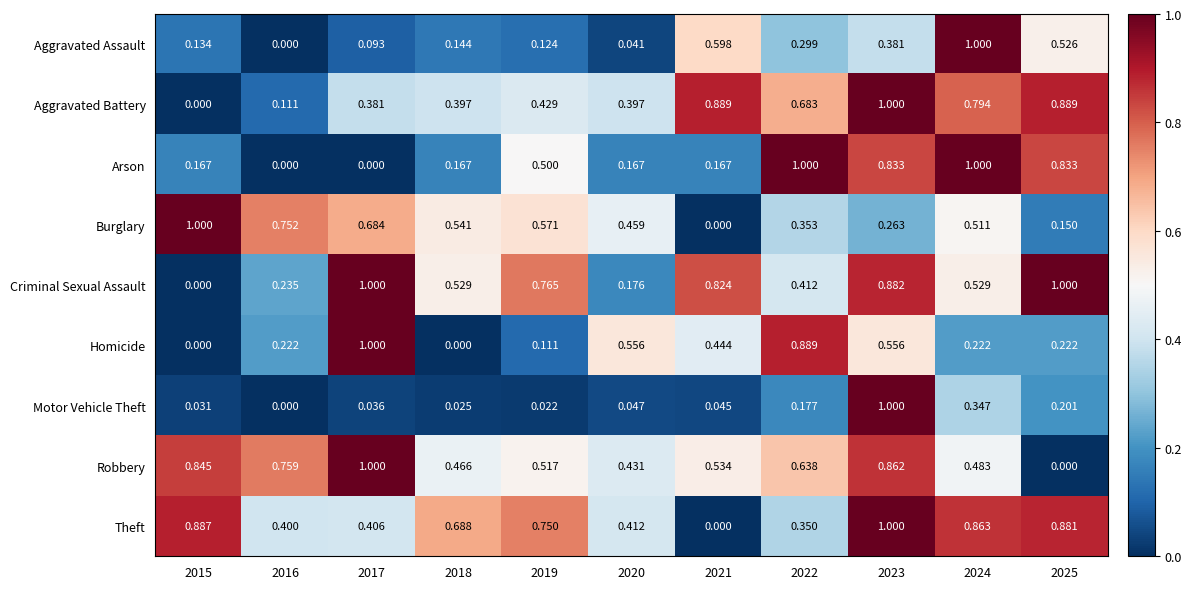

Rank the series at 2025 from lowest to highest value.

Robbery, Burglary, Motor Vehicle Theft, Homicide, Aggravated Assault, Arson, Theft, Aggravated Battery, Criminal Sexual Assault